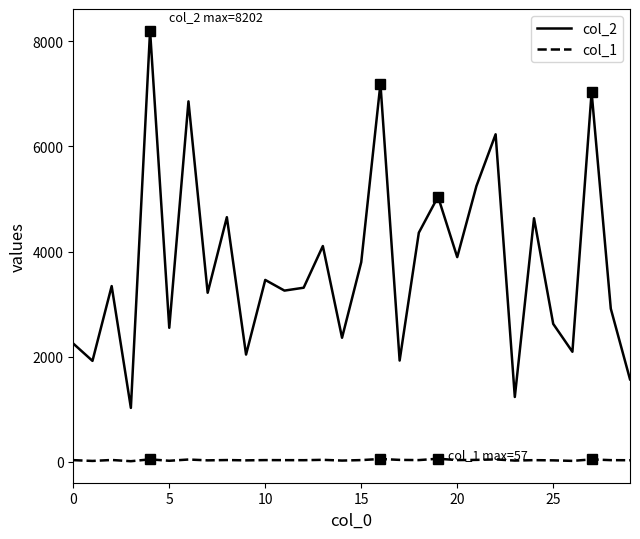

What is the label of the 19th point from the right?

11